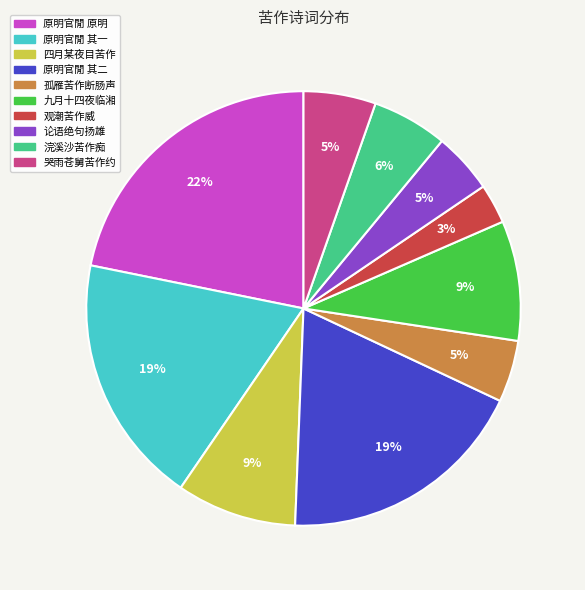

Does any single category account for the majority?

No